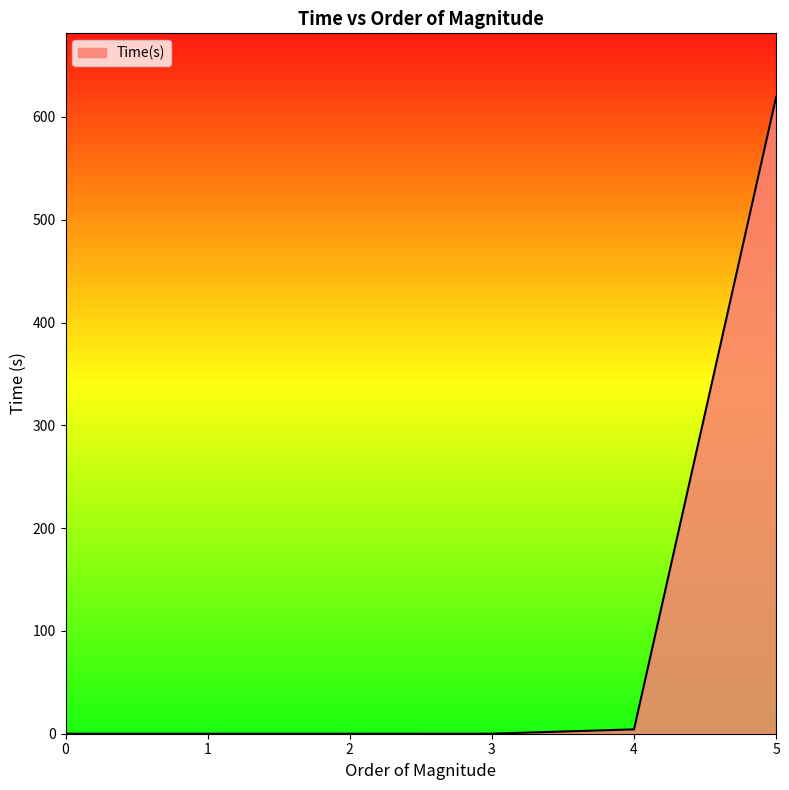

What is the difference between the maximum and second lowest values?

619.4